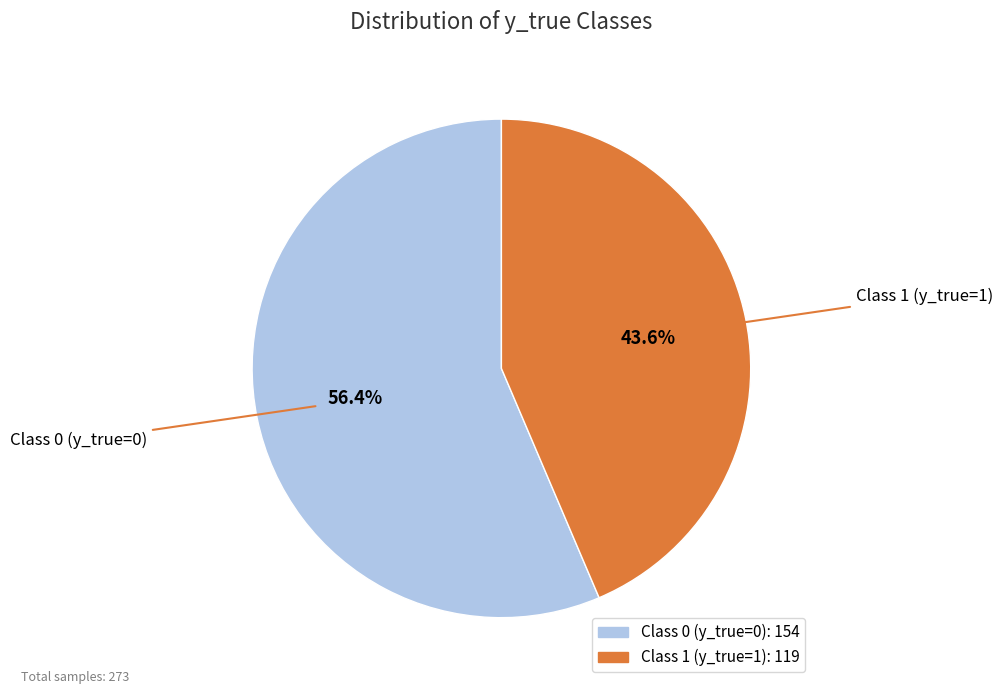

Is there any slice that represents more than half of the pie?

Yes